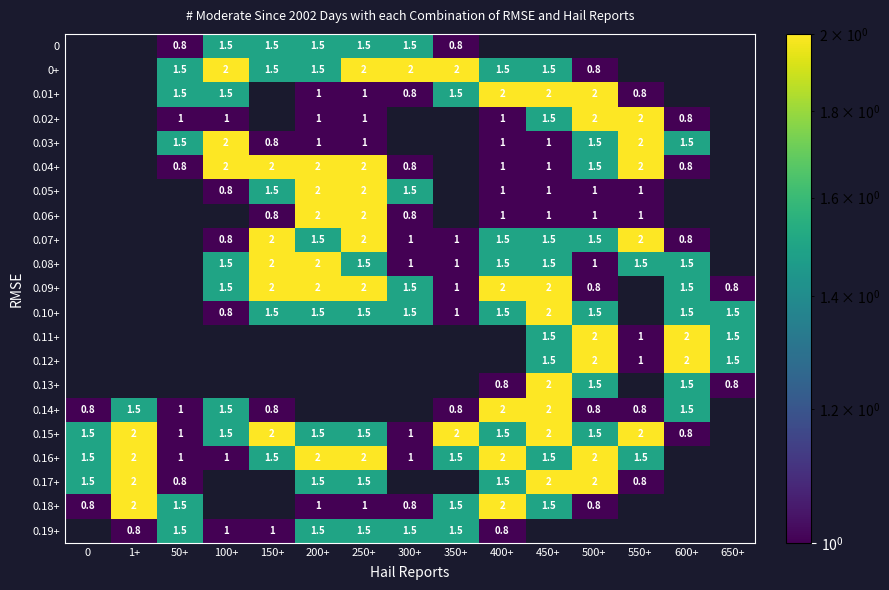

The 0.15+ series shows 2.2 at 100+. True or false?

False